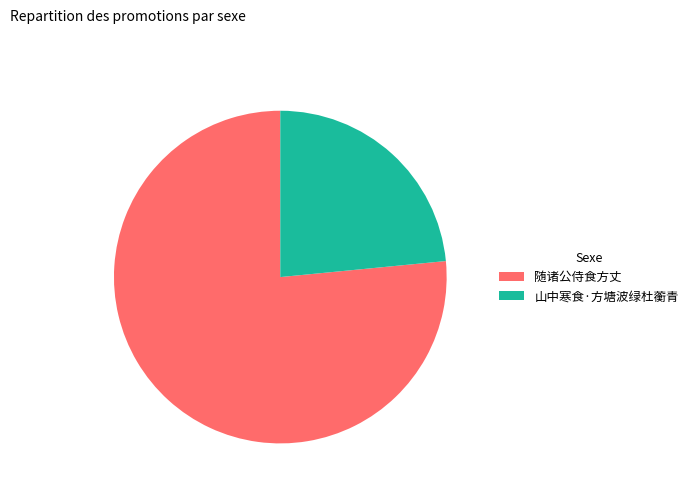

Which slice is the smallest?

山中寒食·方塘波绿杜蘅青